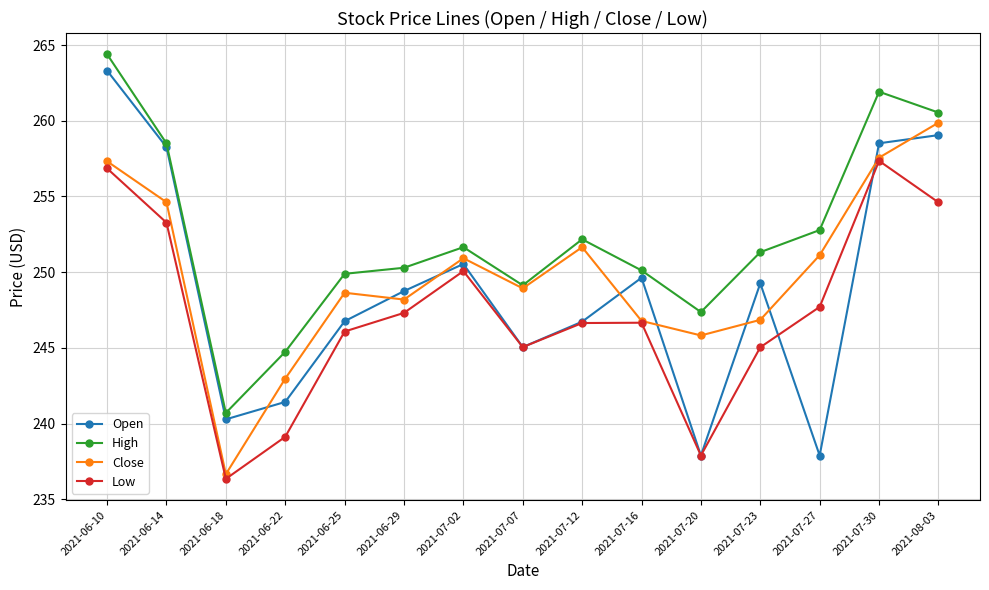

What is the difference between the maximum and minimum values in the Open series?

25.4